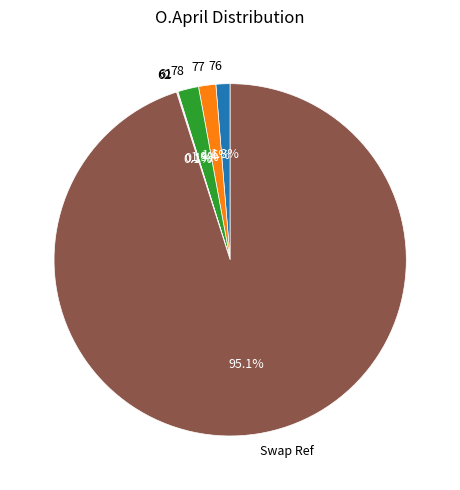

Which slice is the largest?

Swap Ref